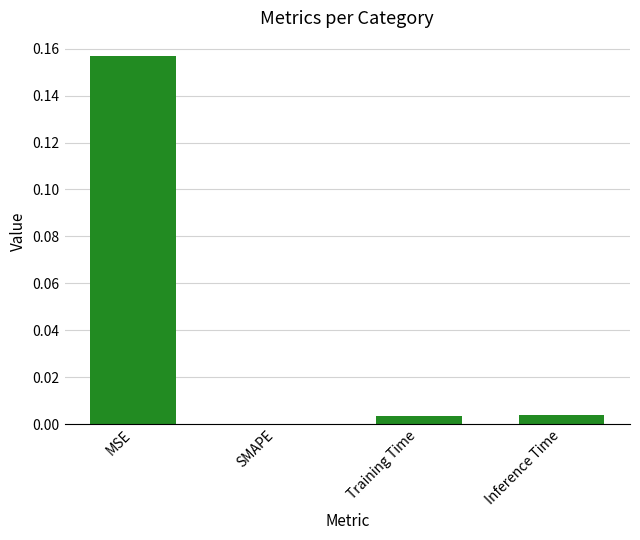

The chart shows a value of 0.1 at MSE. True or false?

False